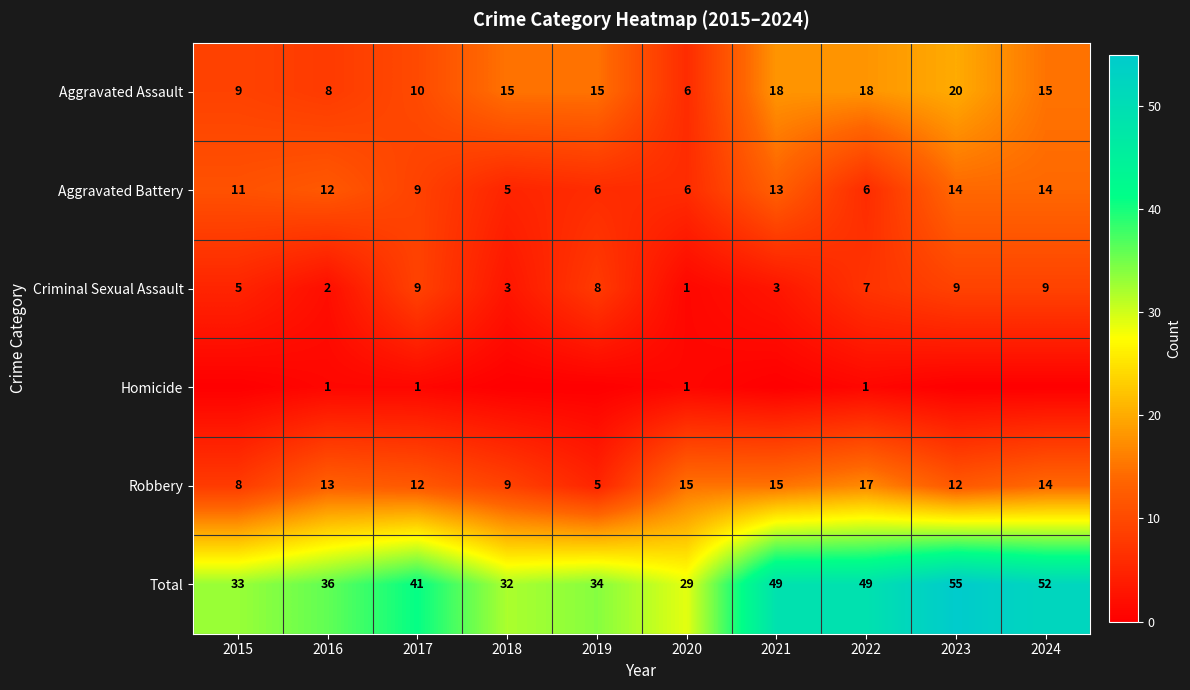

At 2016, list the series in order from smallest to largest.

Homicide, Criminal Sexual Assault, Aggravated Assault, Aggravated Battery, Robbery, Total